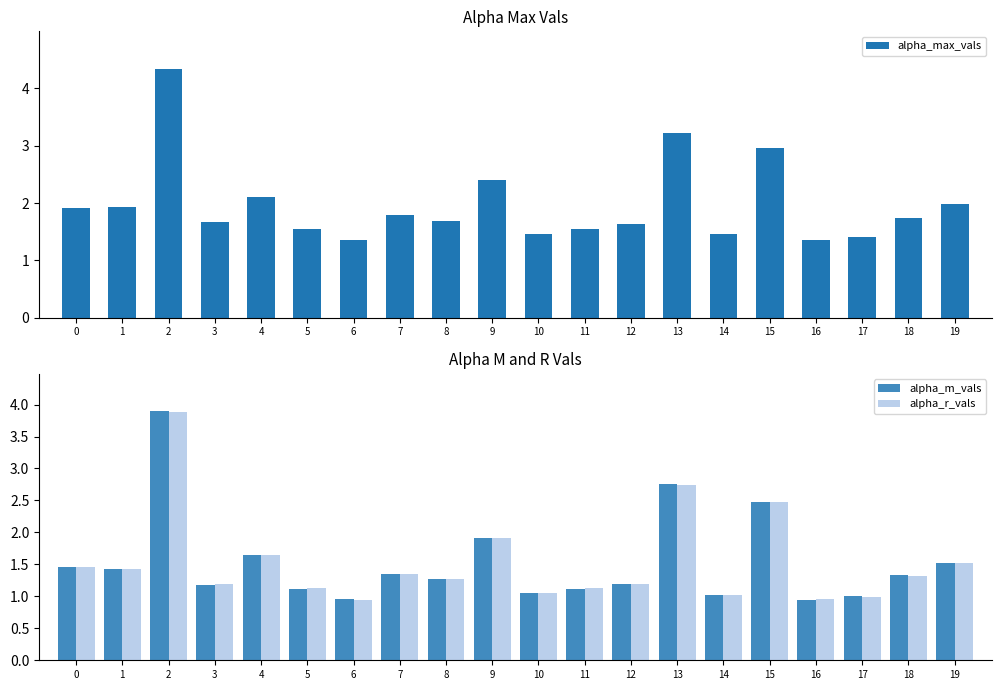

What is the difference between the maximum and minimum values in the alpha_m_vals series?

3.0